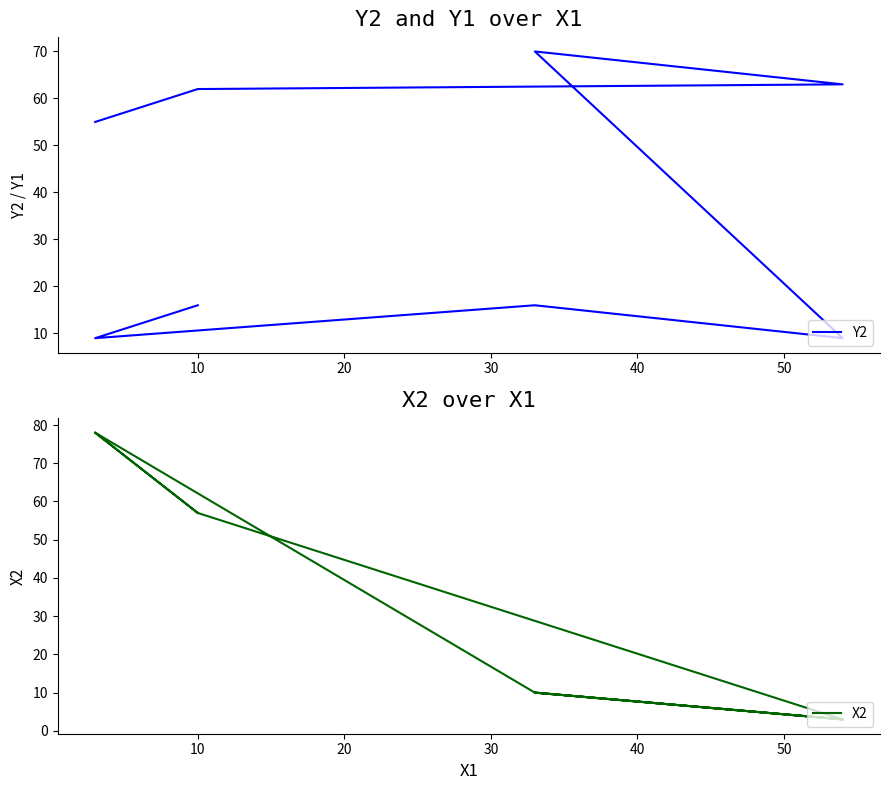

The Y2 series shows 16 at 25. True or false?

False